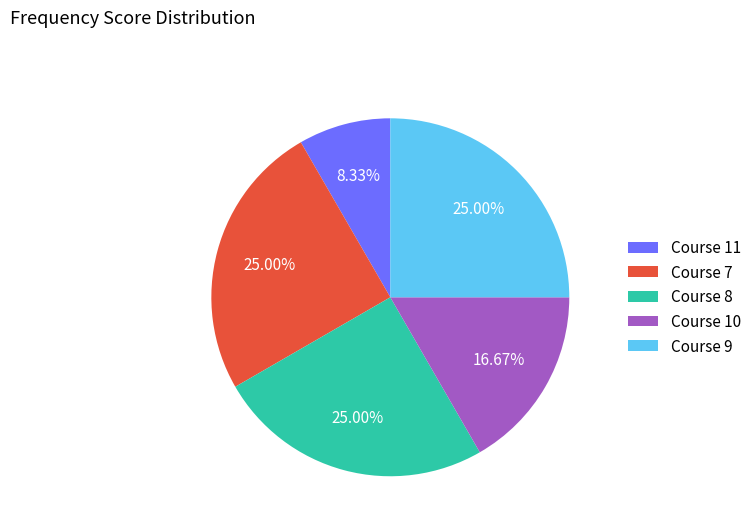

What is the ratio of the value at Course 11 to the value at Course 10?

0.5